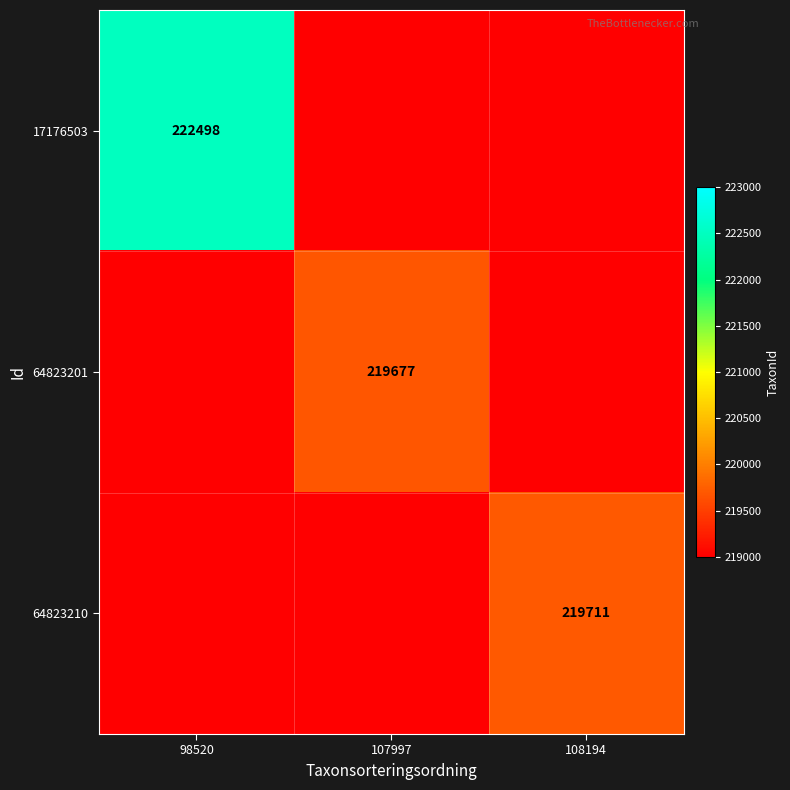

Is the value of 17176503 at 98520 greater than the value of 64823201 at 107997?

Yes